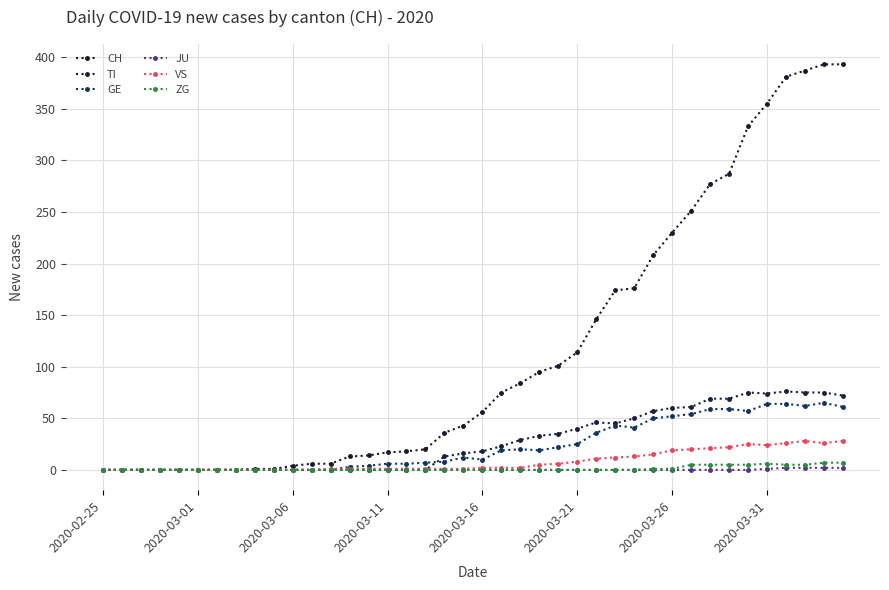

How many lines are shown in the chart?

6